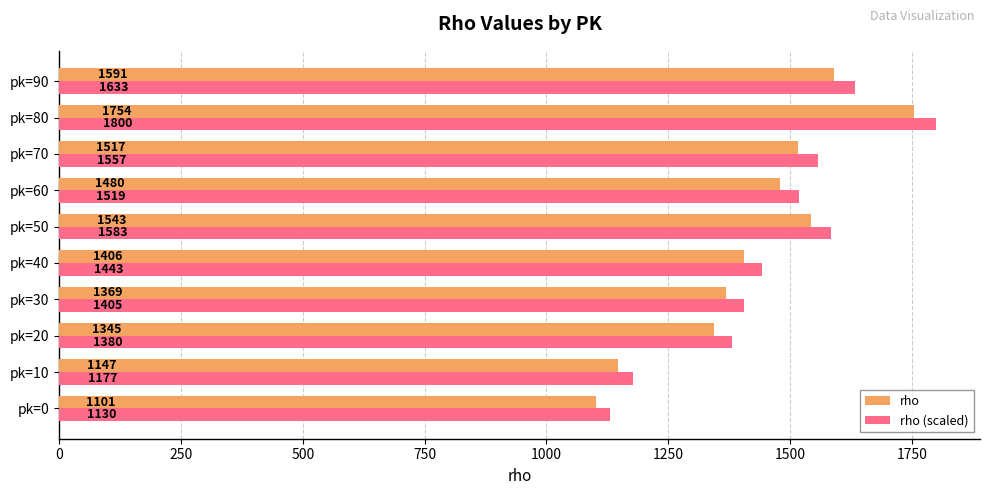

At how many categories does at least one series exceed 1420?

6